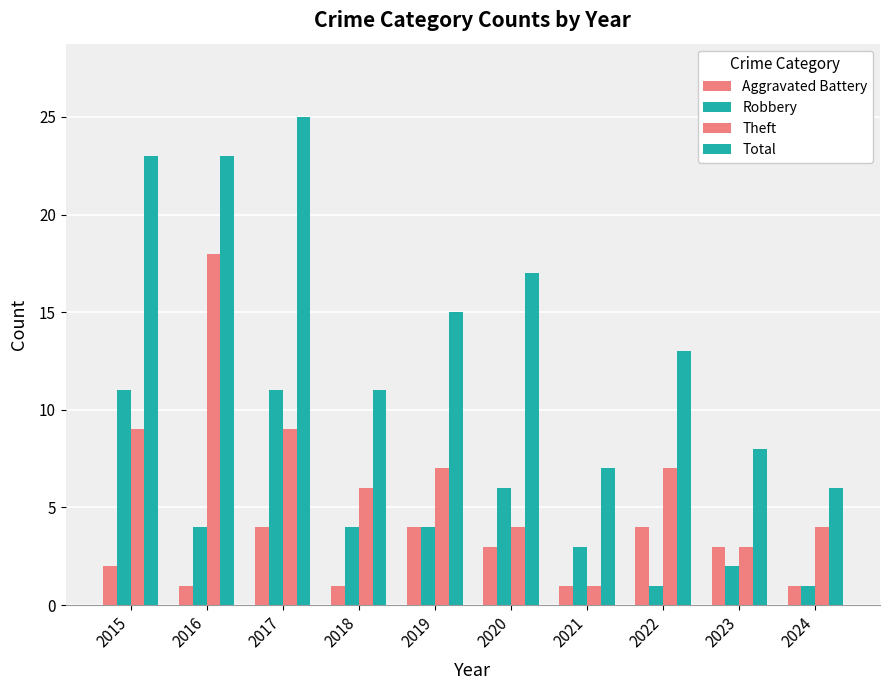

At which category is the sum across all series the highest?

2017